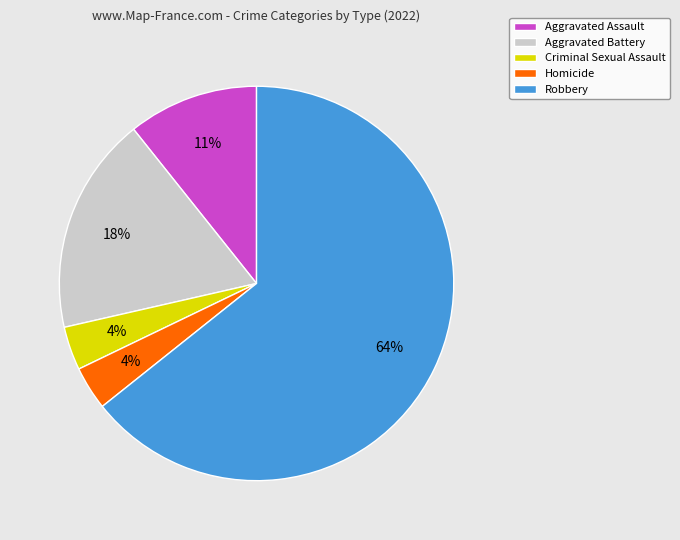

To the nearest percent, what is the average slice percentage?

20%